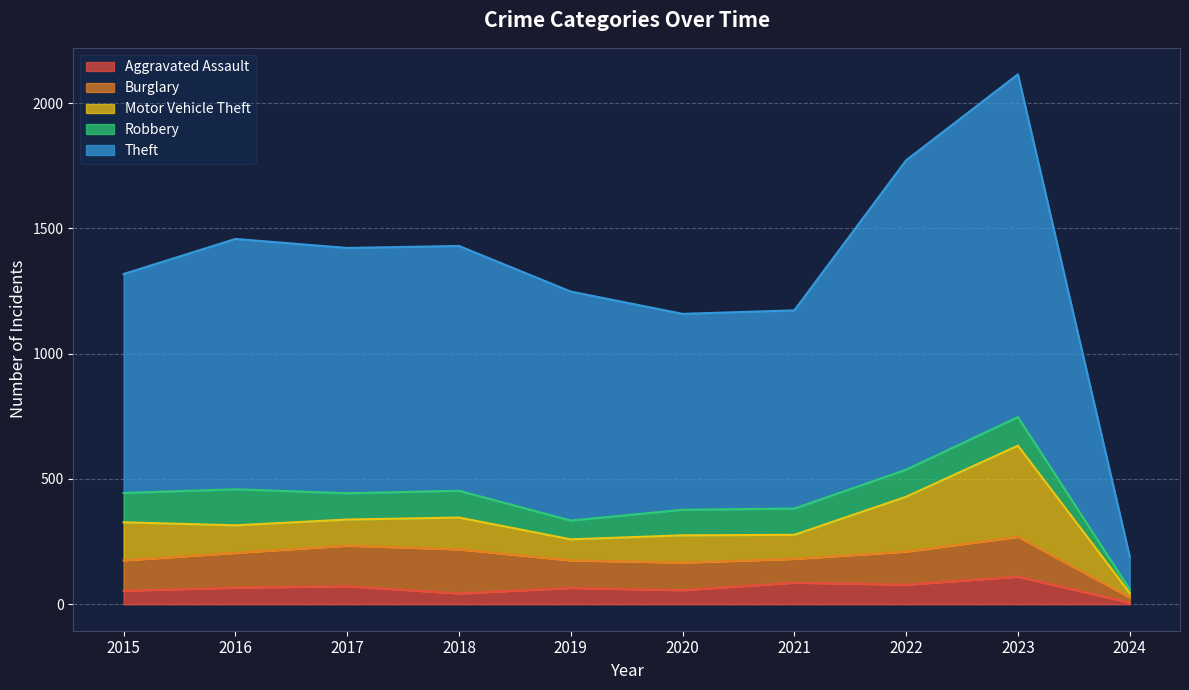

True or false: Theft has more than 2 interior local peaks.

False